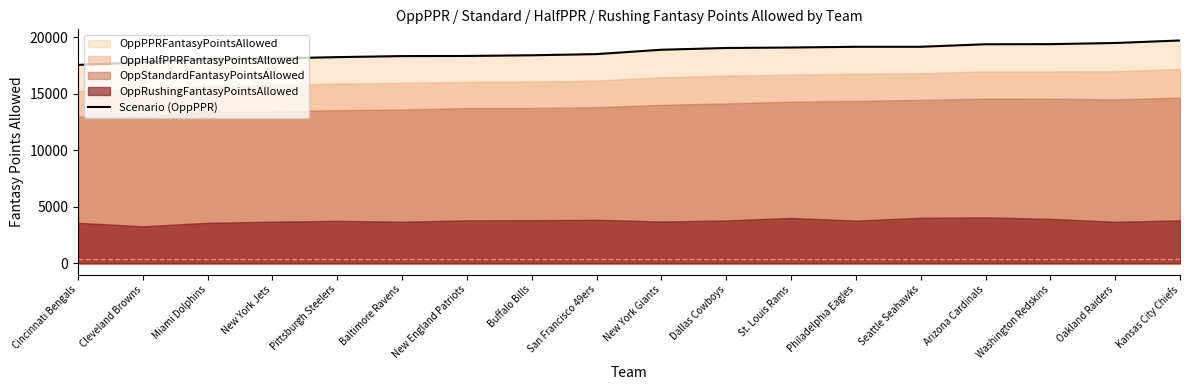

True or false: the data has more than 1 interior local peaks.

False